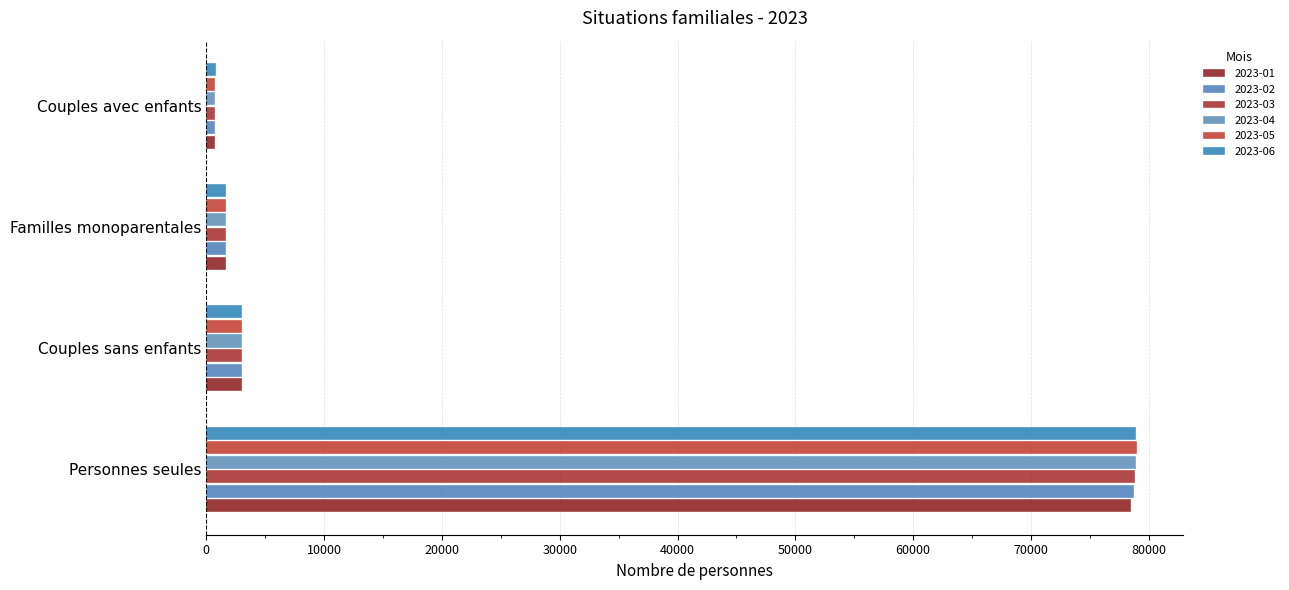

What is the sum of all 2023-01 values?

83866